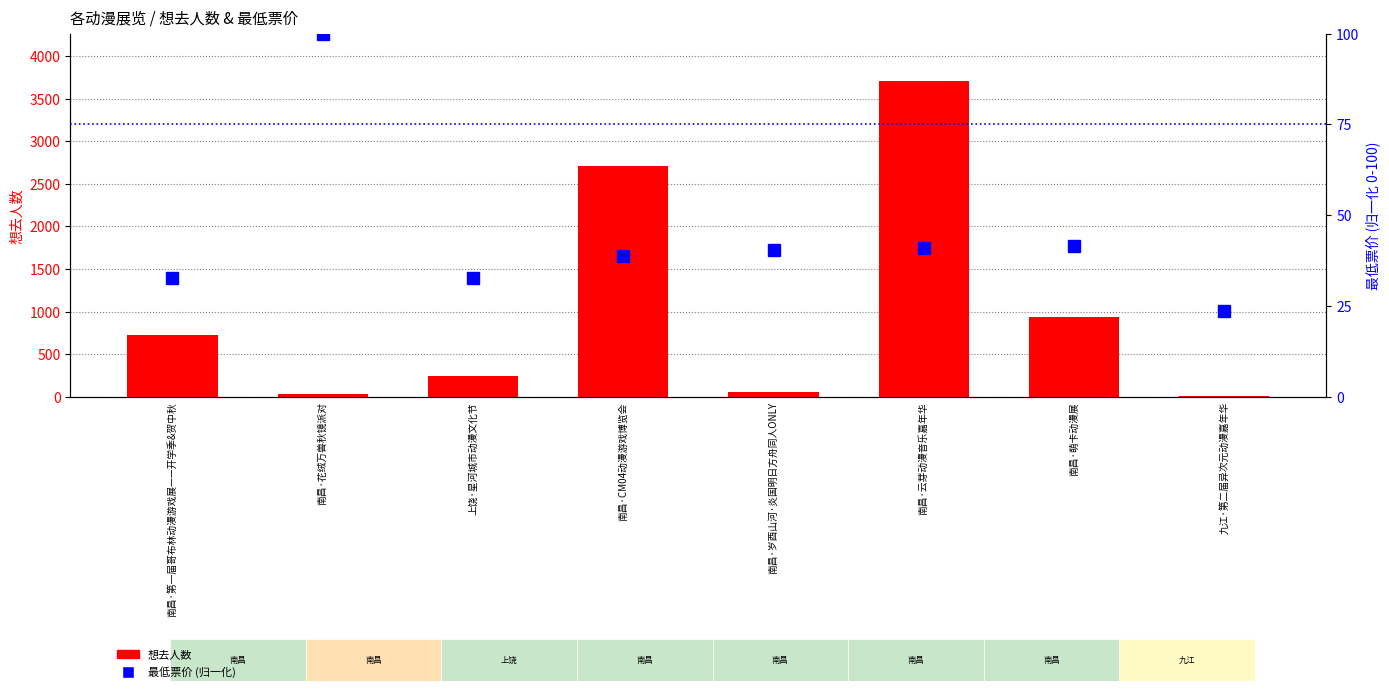

At how many categories does at least one series exceed 1512?

2